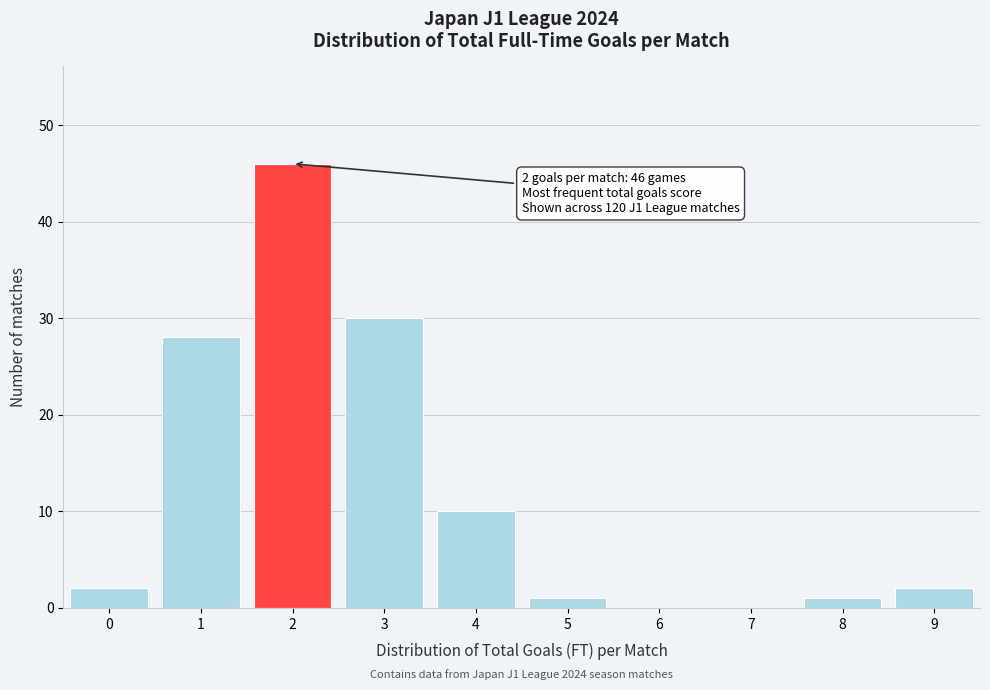

Reading right to left, list all the values displayed in this chart.

9=2	8=1	7=0	6=0	5=1	4=10	3=30	2=46	1=28	0=2